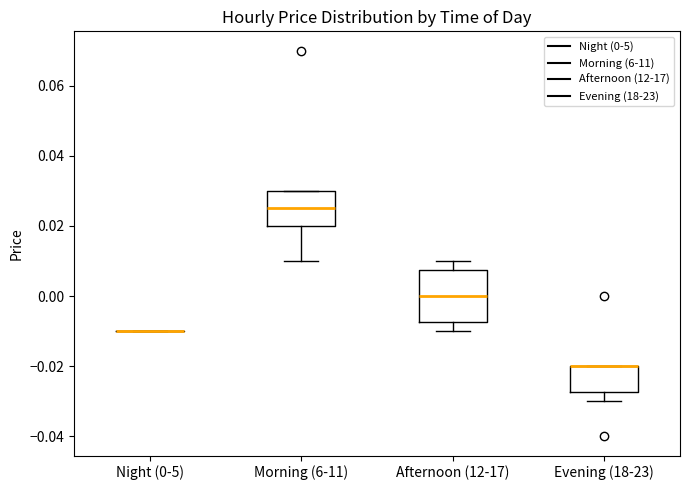

Which box is the tallest, from its lower edge to its upper edge?

Afternoon (12-17)